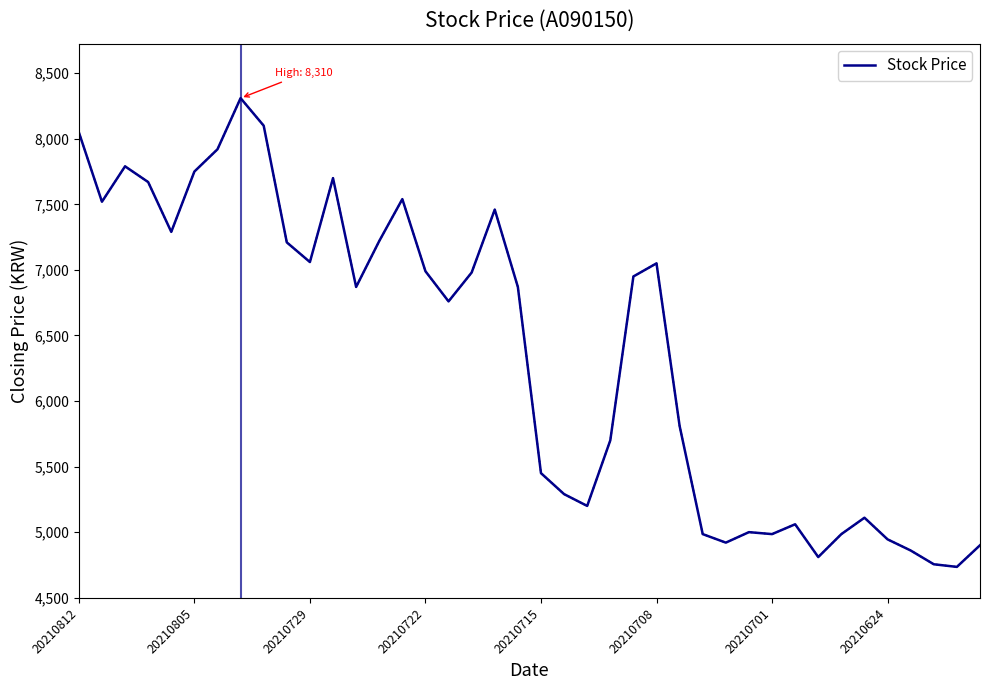

What is the minimum value shown in the chart?

4735